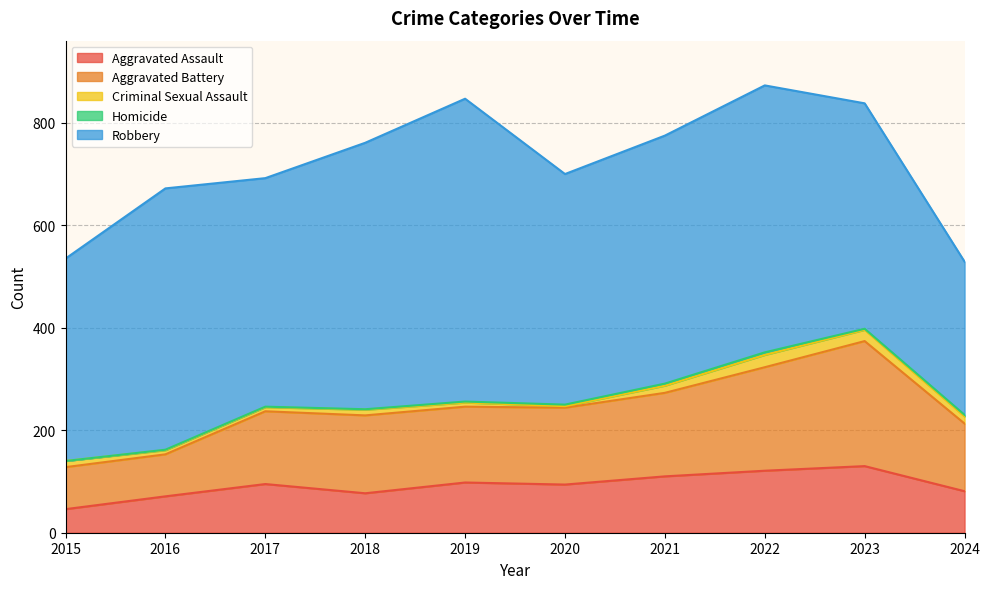

How many lines are shown in the chart?

5